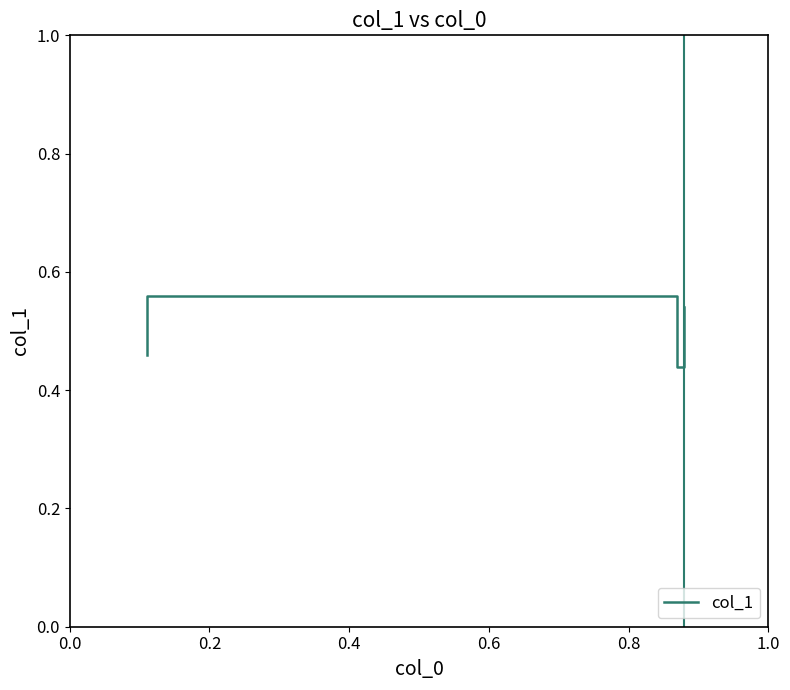

Reading left to right, extract all data points from this chart.

0.5	0.6	0.4	0.5